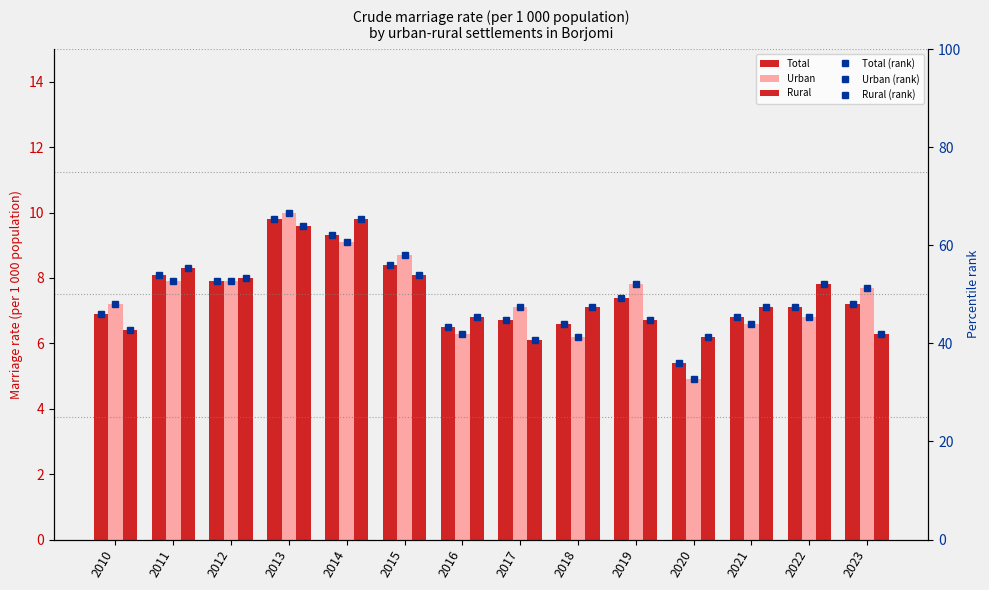

Between 2012 and 2013, which is larger?

2013